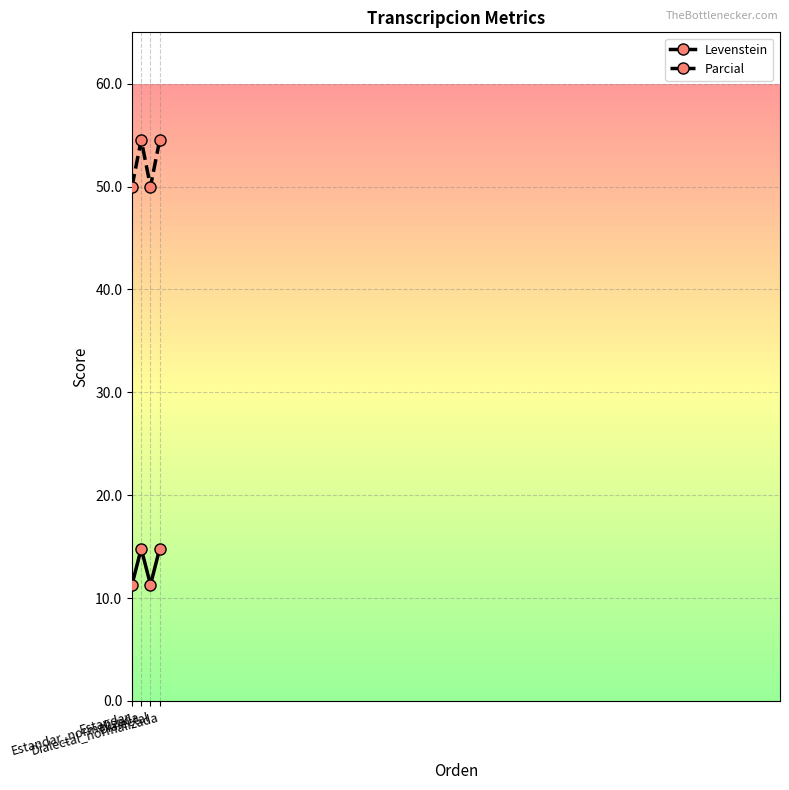

List the series in order of their overall mean, lowest first.

Levenstein, Parcial